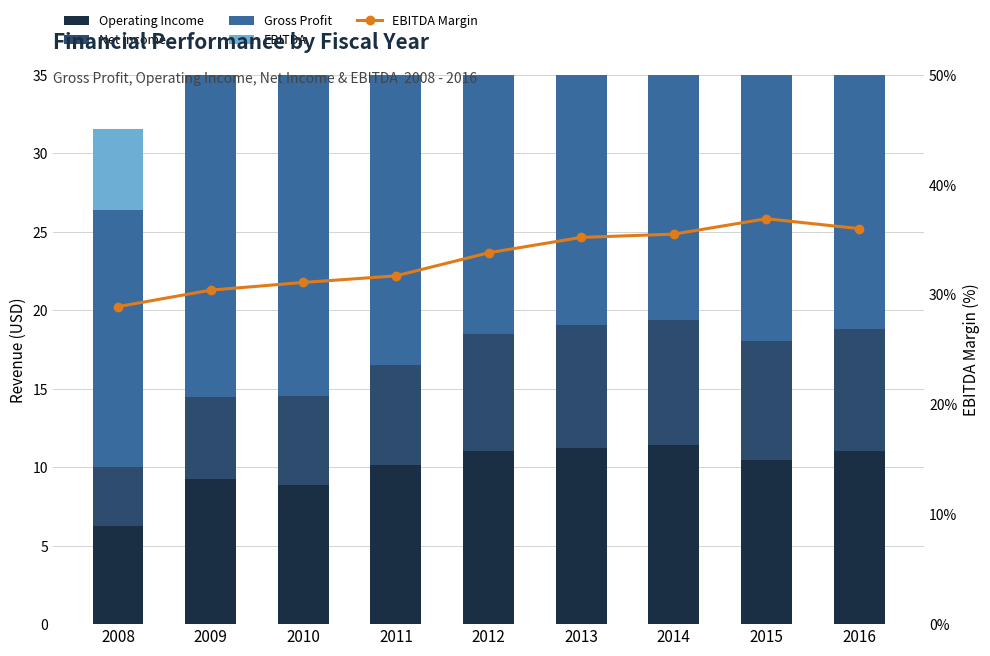

Which series changed the most between 2015 and 2016?

Gross Profit